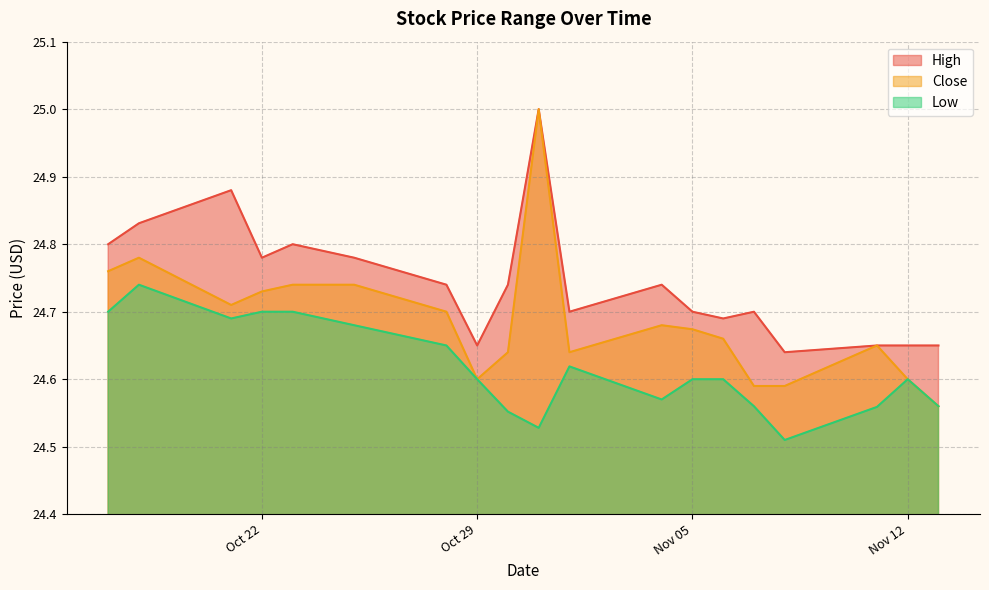

List the series in order of their peak value, lowest first.

Low, High, Close